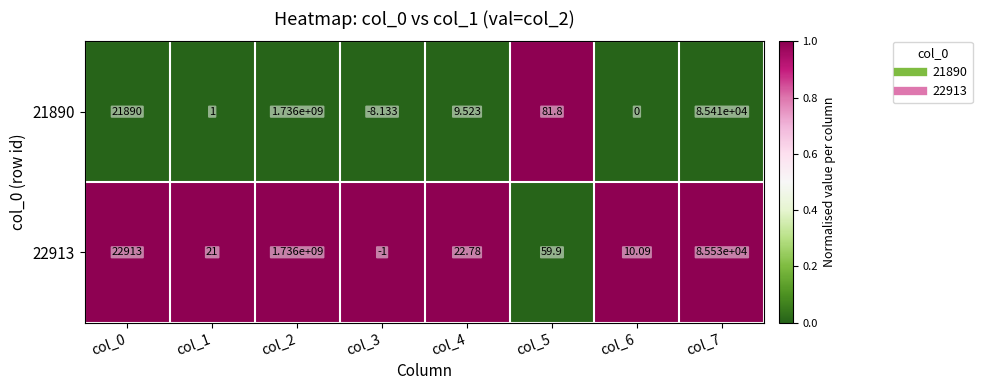

Is the value of 21890 at col_7 greater than the value of 22913 at col_2?

No